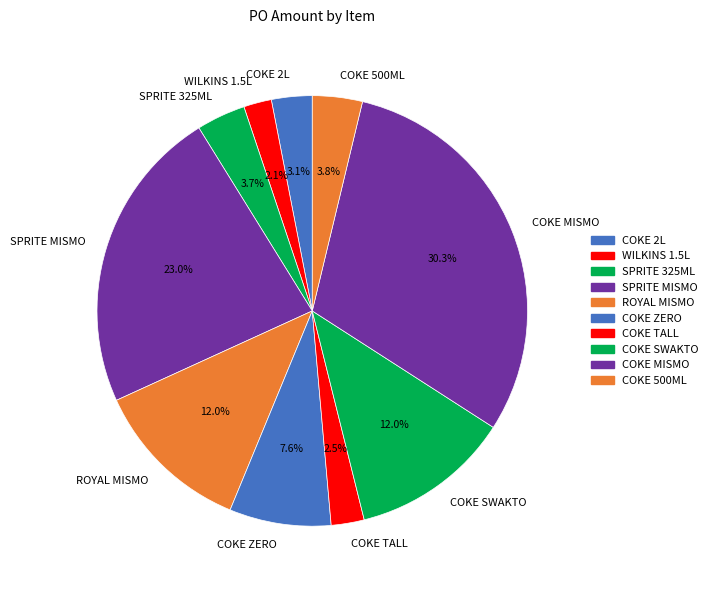

Count the number of slices in the pie.

10